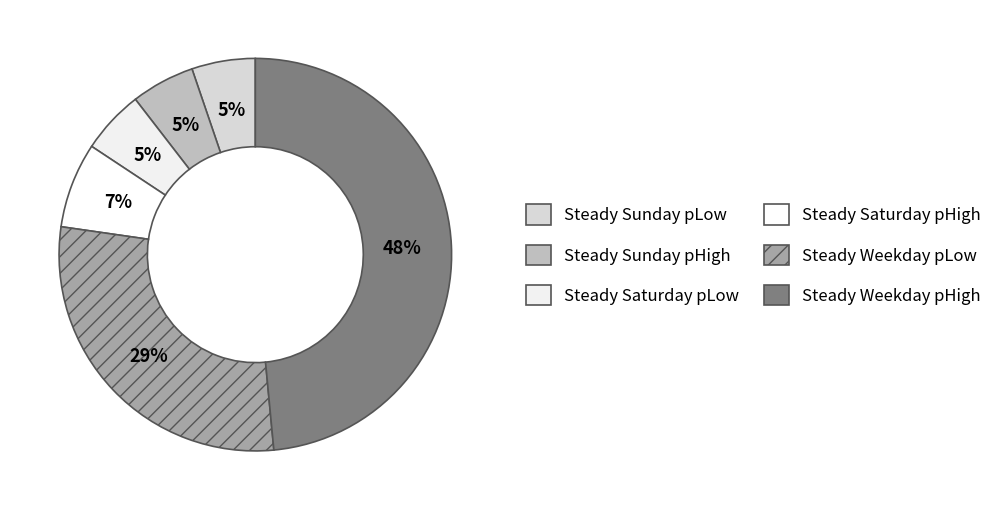

Which slice is the largest?

Steady Weekday pHigh